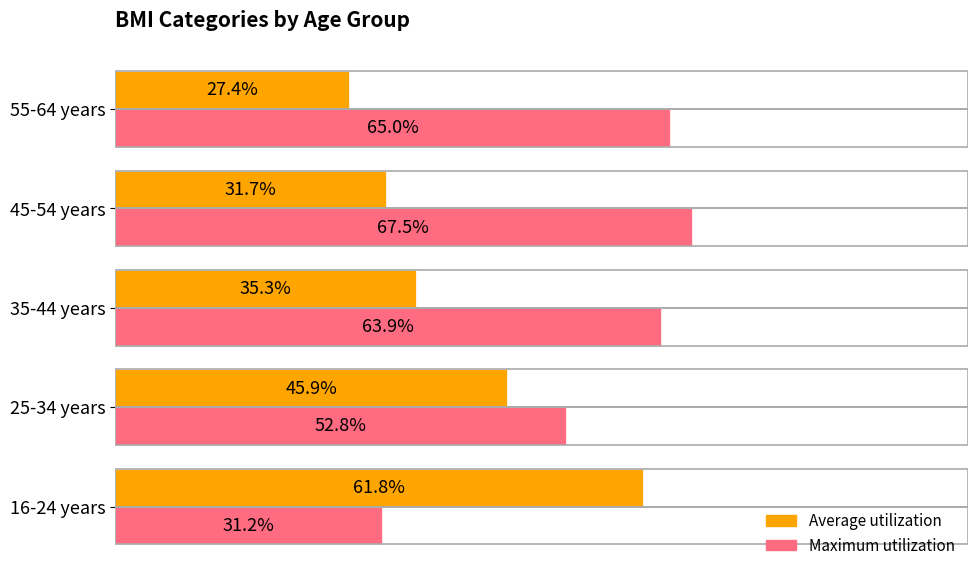

Which series has the largest total across all categories?

Maximum utilization